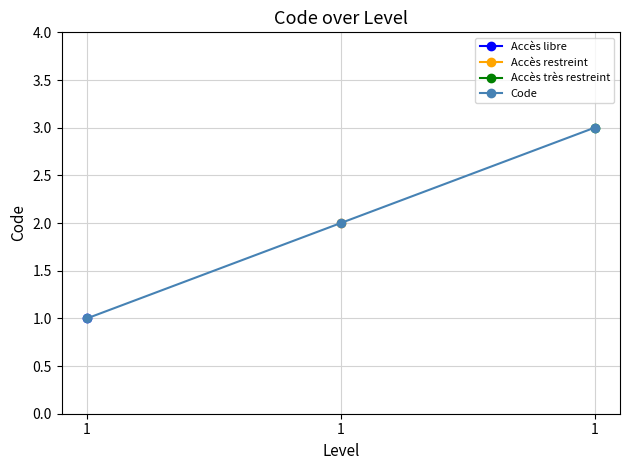

What is the sum of the values at 1 and 1?

5